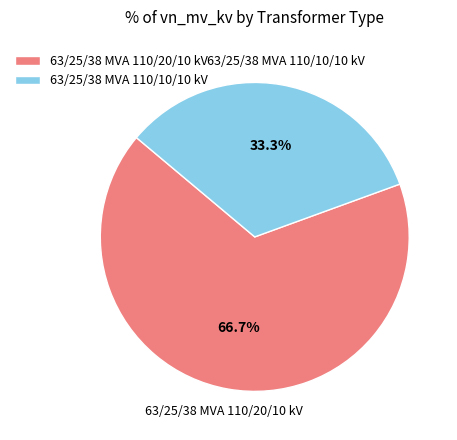

To the nearest percent, what is the difference between the 63/25/38 MVA 110/20/10 kV and 63/25/38 MVA 110/10/10 kV slice percentages?

33%